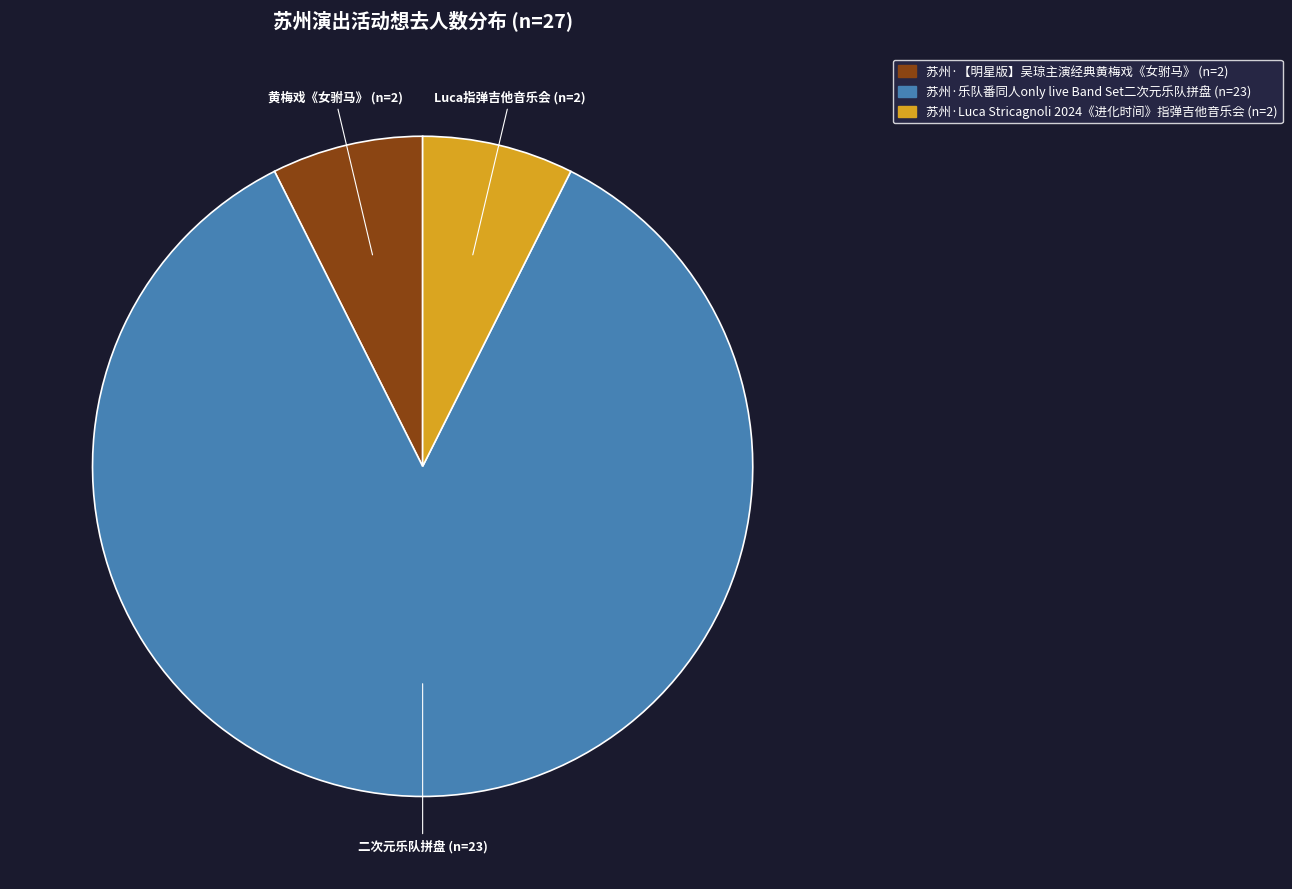

Combined, do 苏州·Luca Stricagnoli 2024《进化时间》指弹吉他音乐会 (n=2) and 苏州·乐队番同人only live Band Set二次元乐队拼盘 (n=23) account for over 50%?

Yes